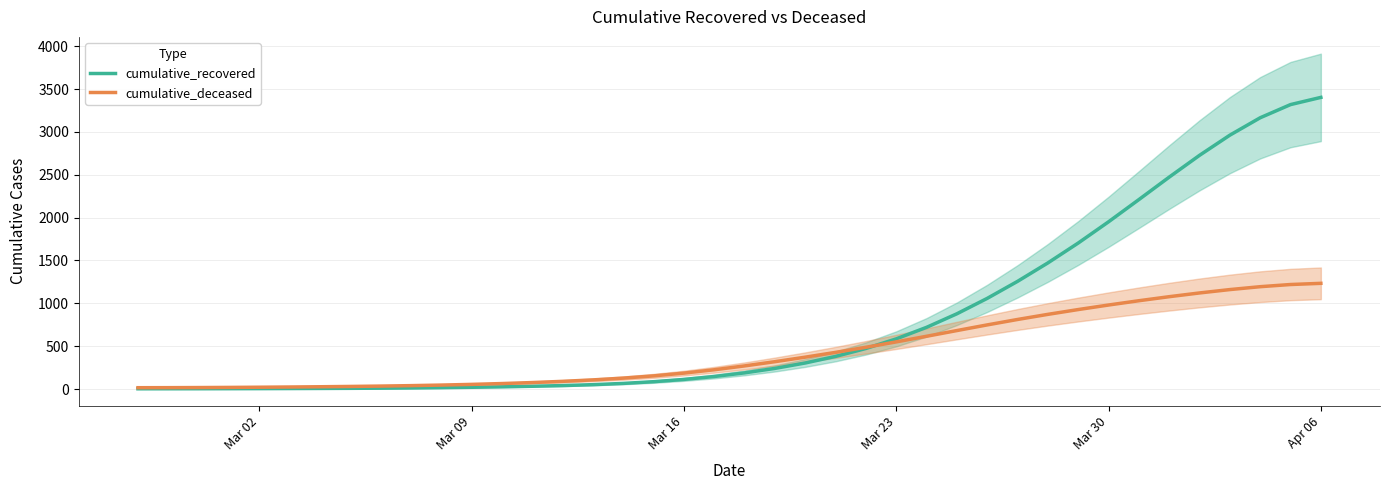

How many values in the cumulative_recovered series are below 188?

20